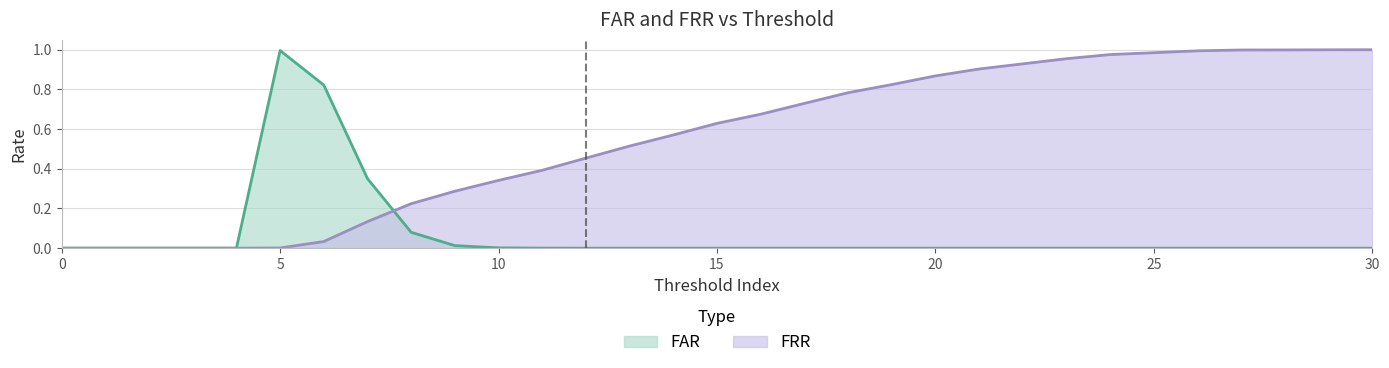

Rank the series at 25 from highest to lowest value.

FRR, FAR